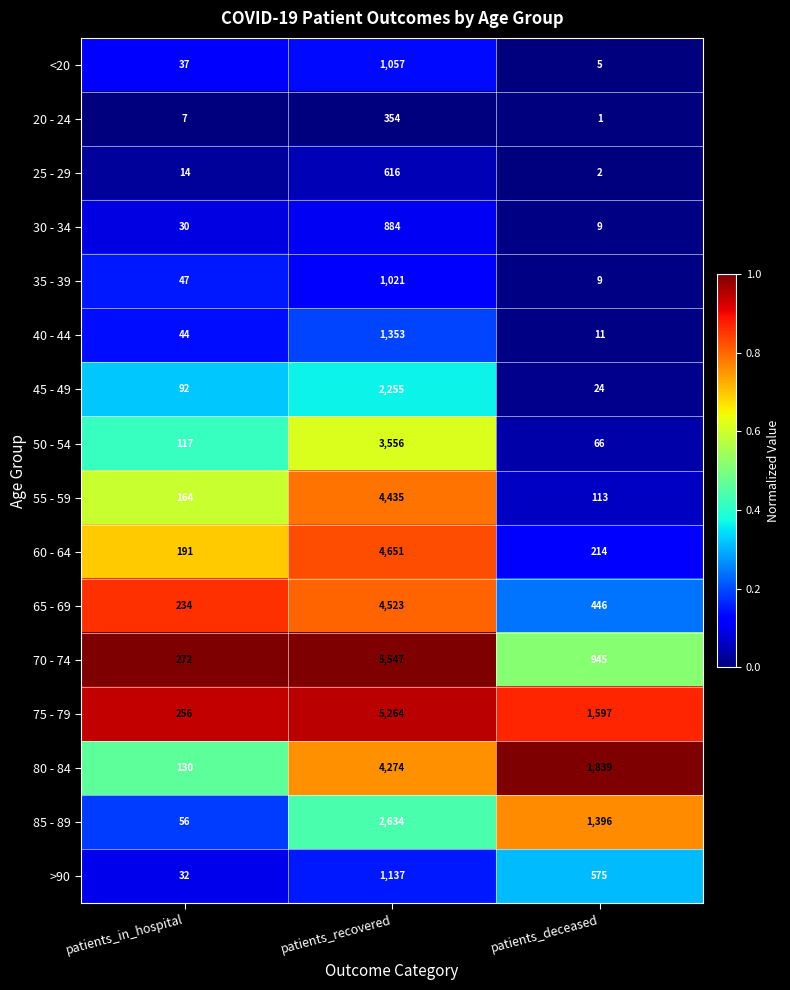

At which category is the sum across all series the highest?

patients_recovered